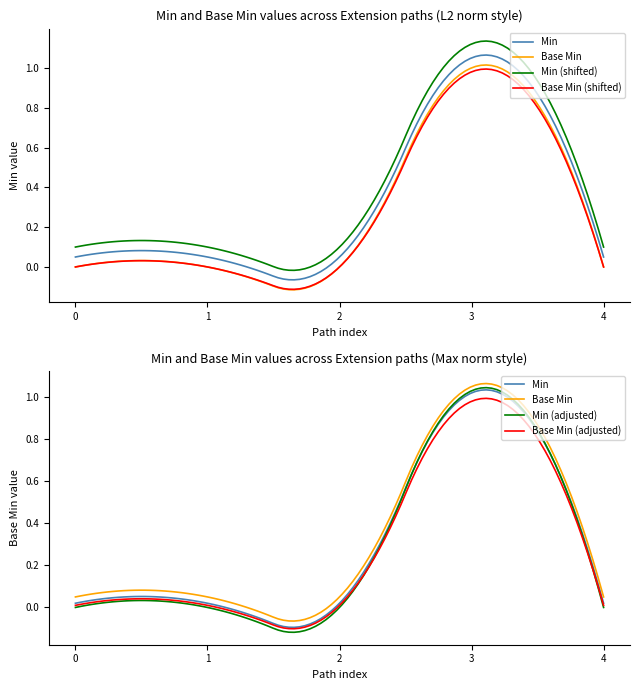

True or false: Base Min and Min cross at least once.

False